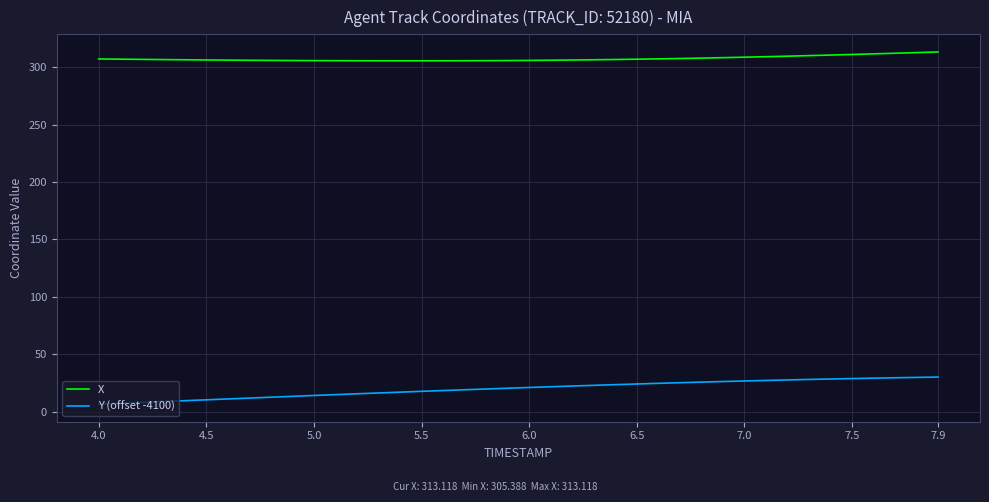

In X, how many points are lower than both neighbors (excluding endpoints)?

1